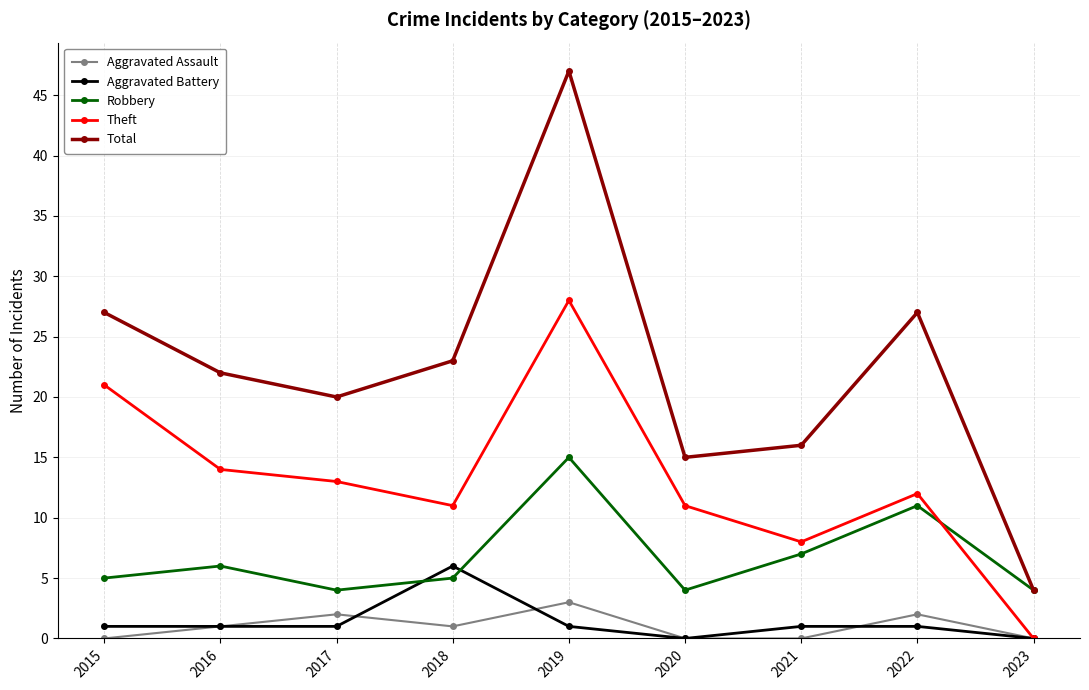

Count the number of data series in this chart.

5